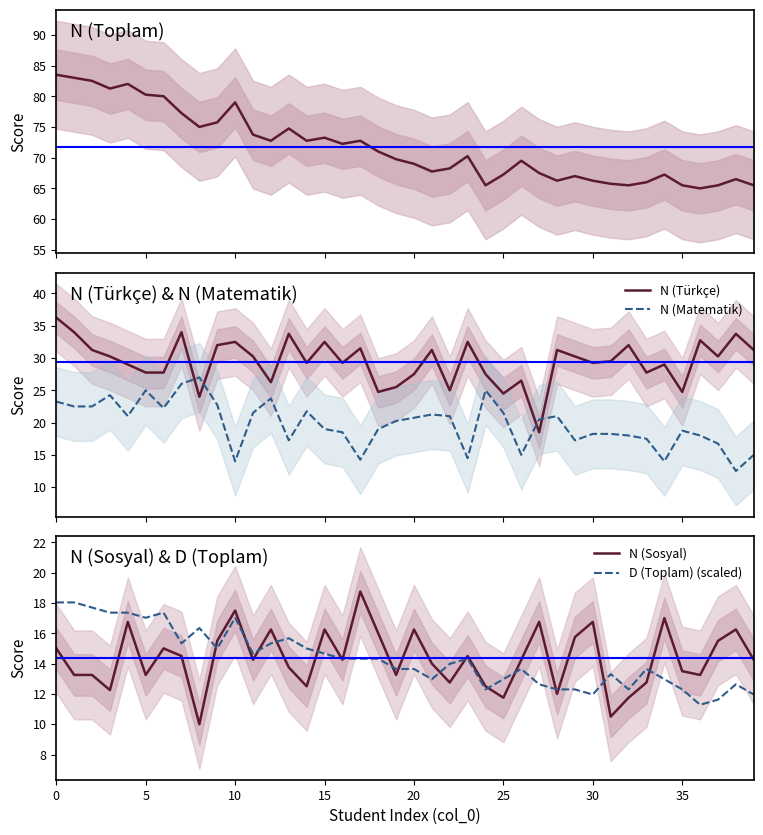

What is the difference between the maximum and minimum values in the D (Toplam) (scaled) series?

6.8